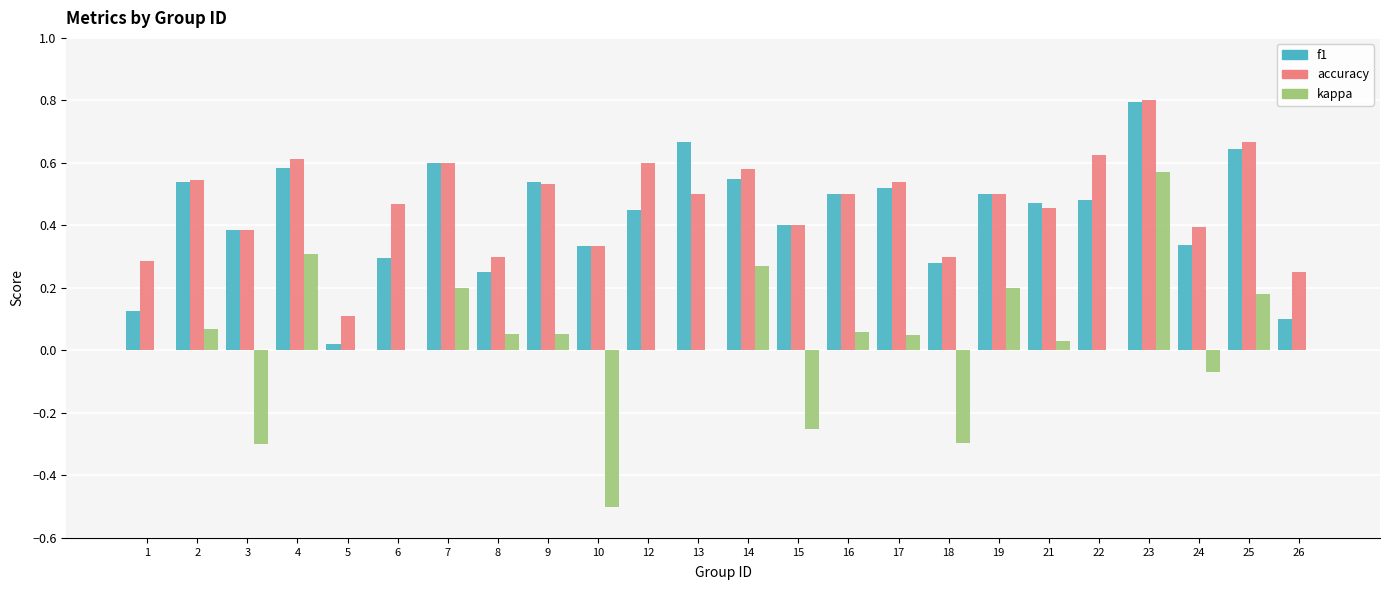

At which label does kappa reach its peak?

23